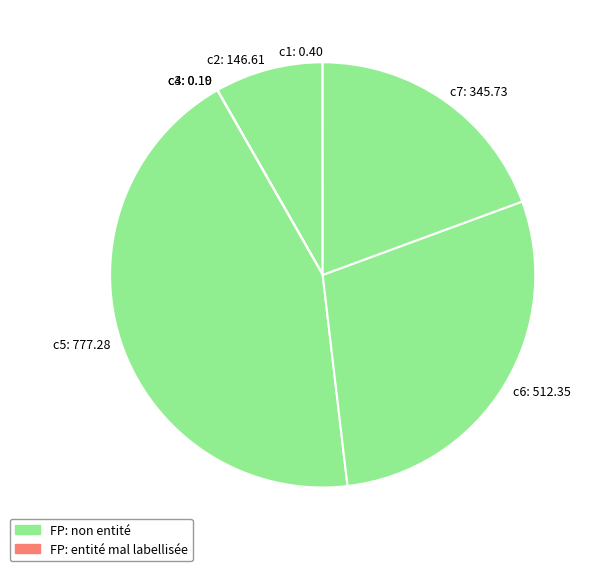

Does c6: 512.35 account for over 50% of the chart?

No